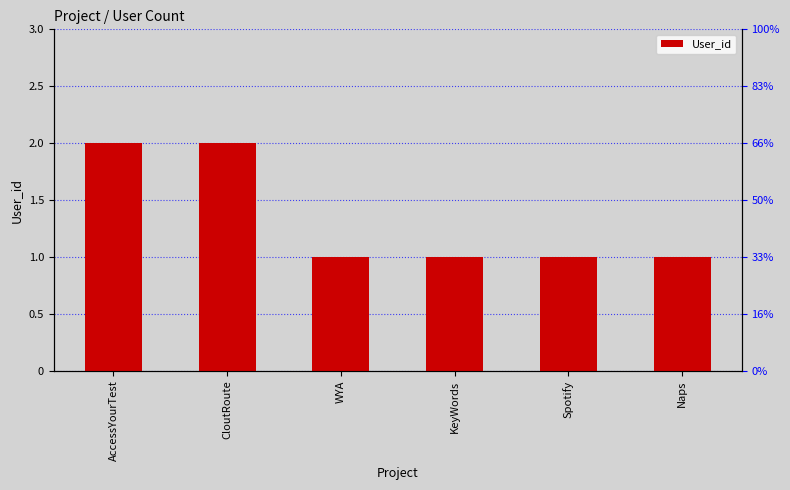

Approximately how many times larger is the value at AccessYourTest compared to Naps?

2.0